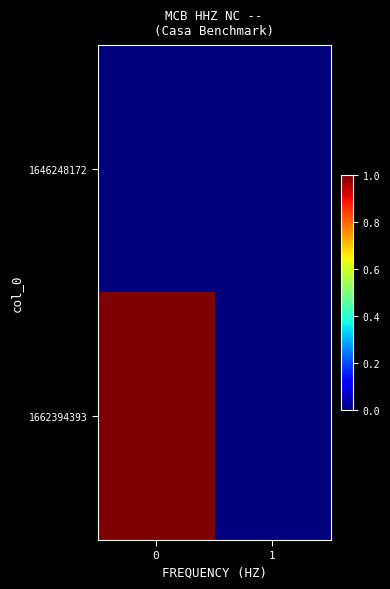

At how many categories does at least one series exceed 0?

1